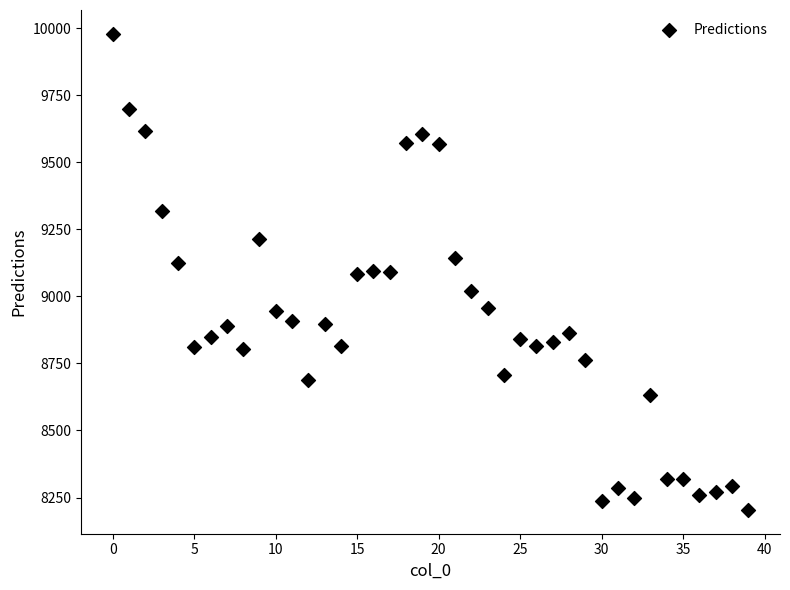

What is the range of Y values (max minus min)?

1774.9